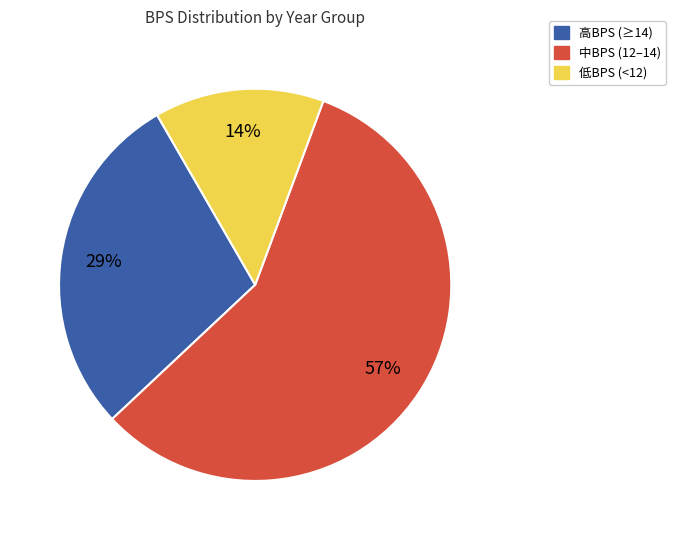

The 中BPS (12–14) slice represents 47% of the pie. True or false?

False